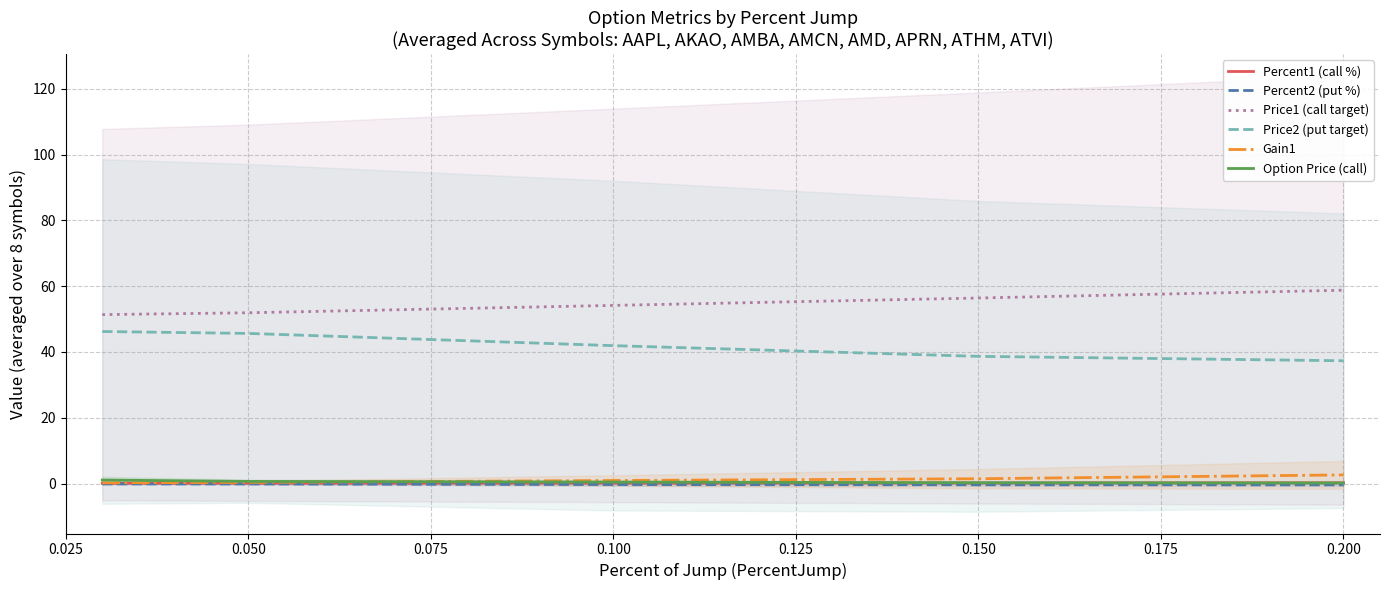

Which series has the largest range (max minus min)?

Price2 (put target)